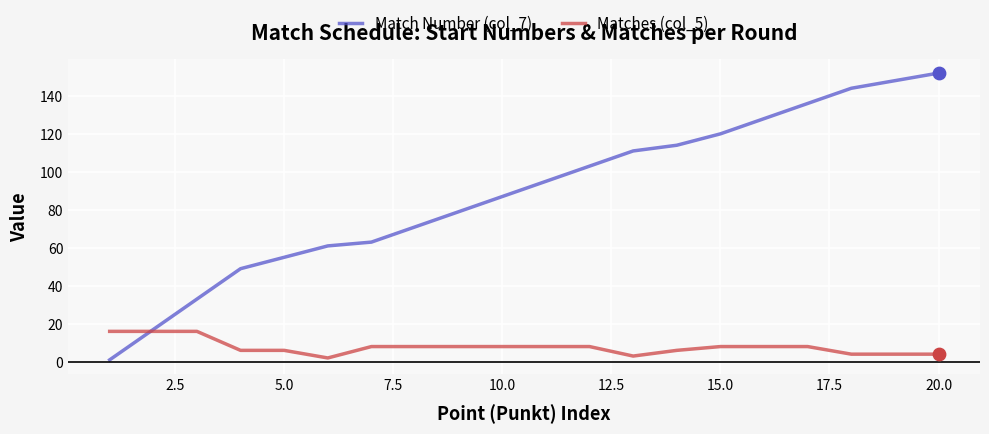

What are all the series names shown in the legend?

Match Number (col_7), Matches (col_5)